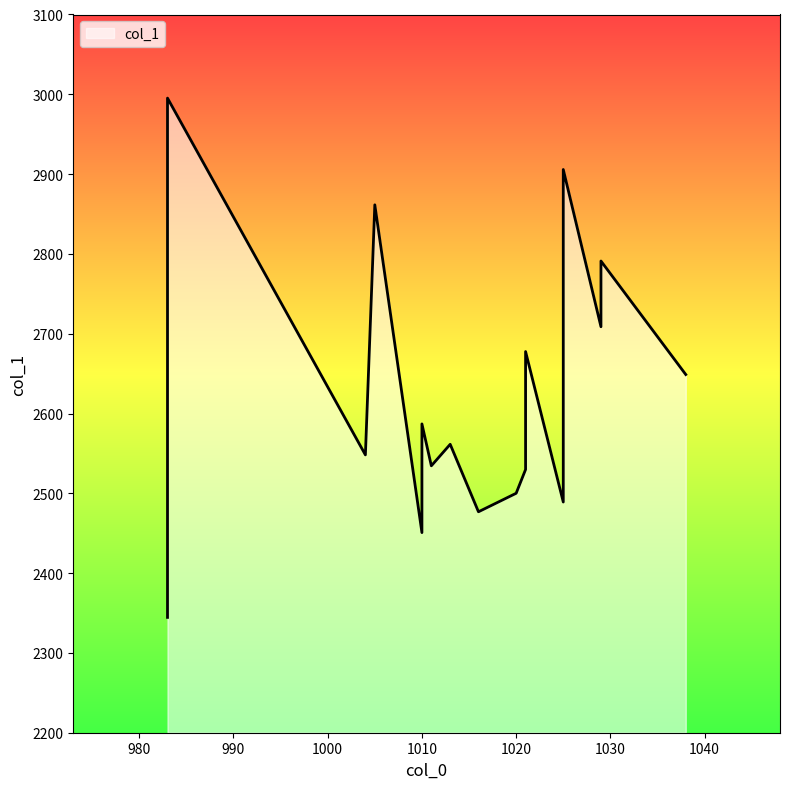

What is the greatest value displayed?

2995.2